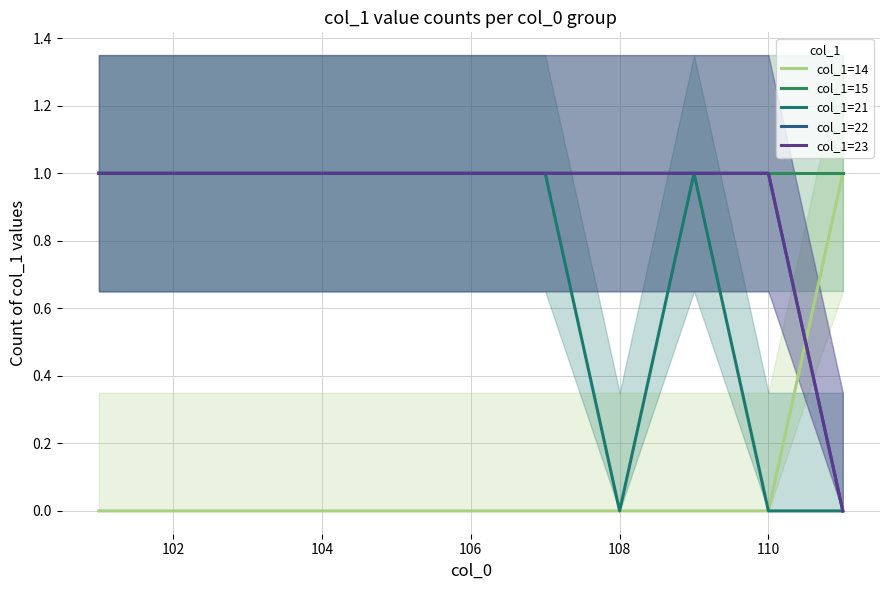

What position from the left is 108?

5